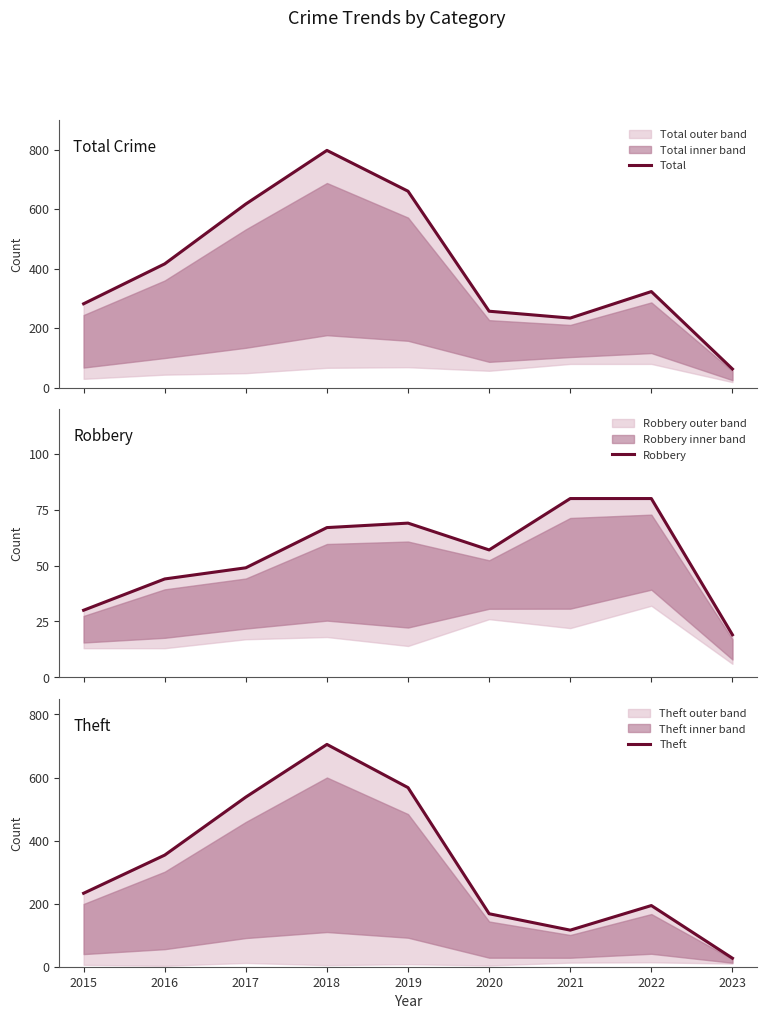

True or false: Theft and Total cross at least once.

False